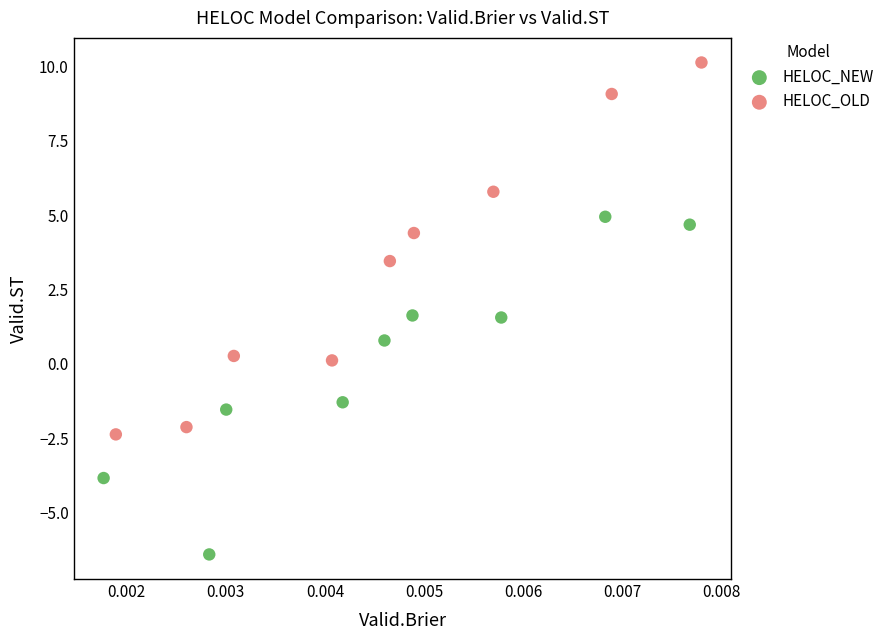

Which series contains the highest Y value?

HELOC_OLD